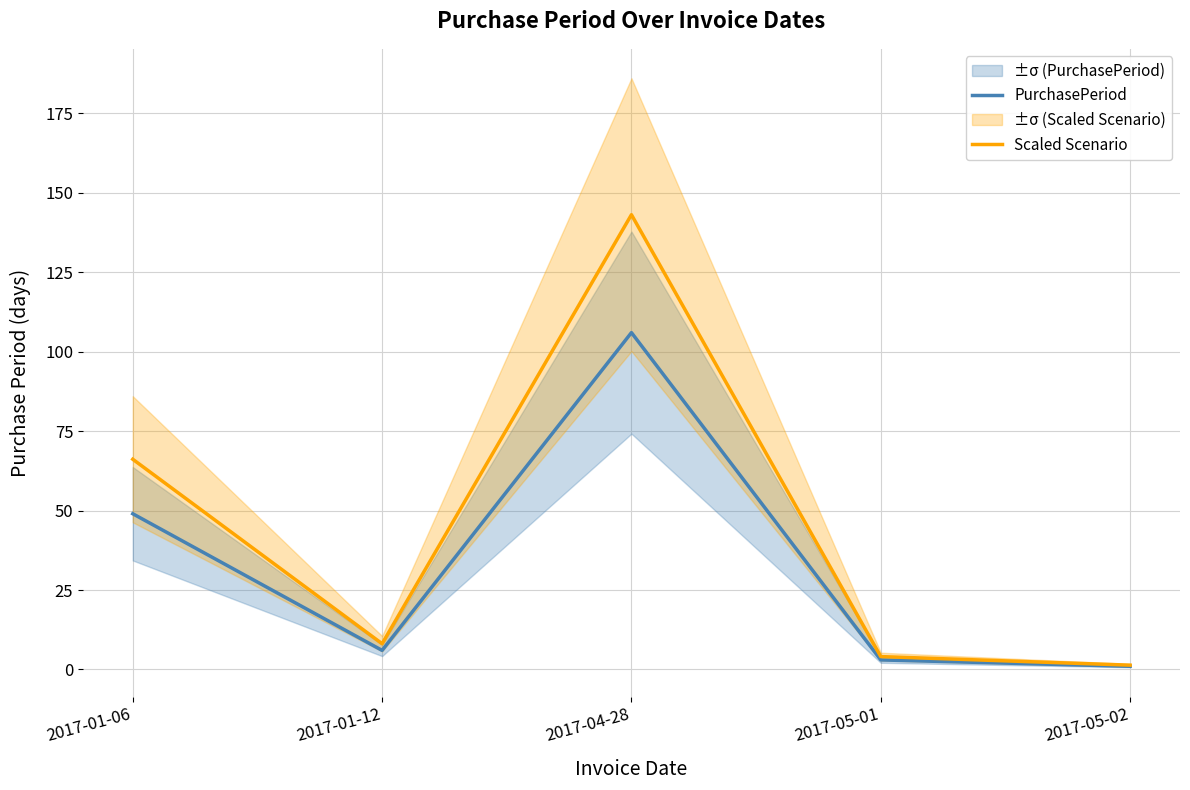

What is the difference between the maximum and minimum values in the Scaled Scenario series?

141.8